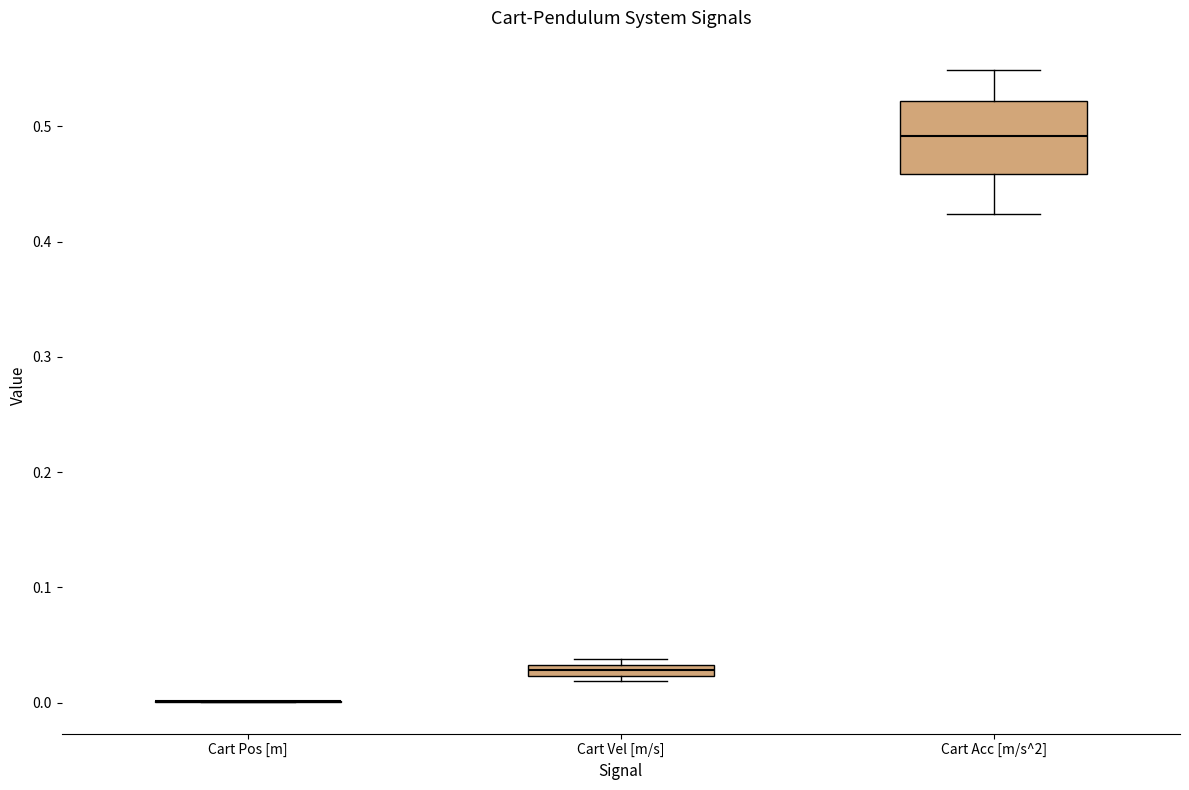

Which box is the tallest, from its lower edge to its upper edge?

Cart Acc [m/s^2]